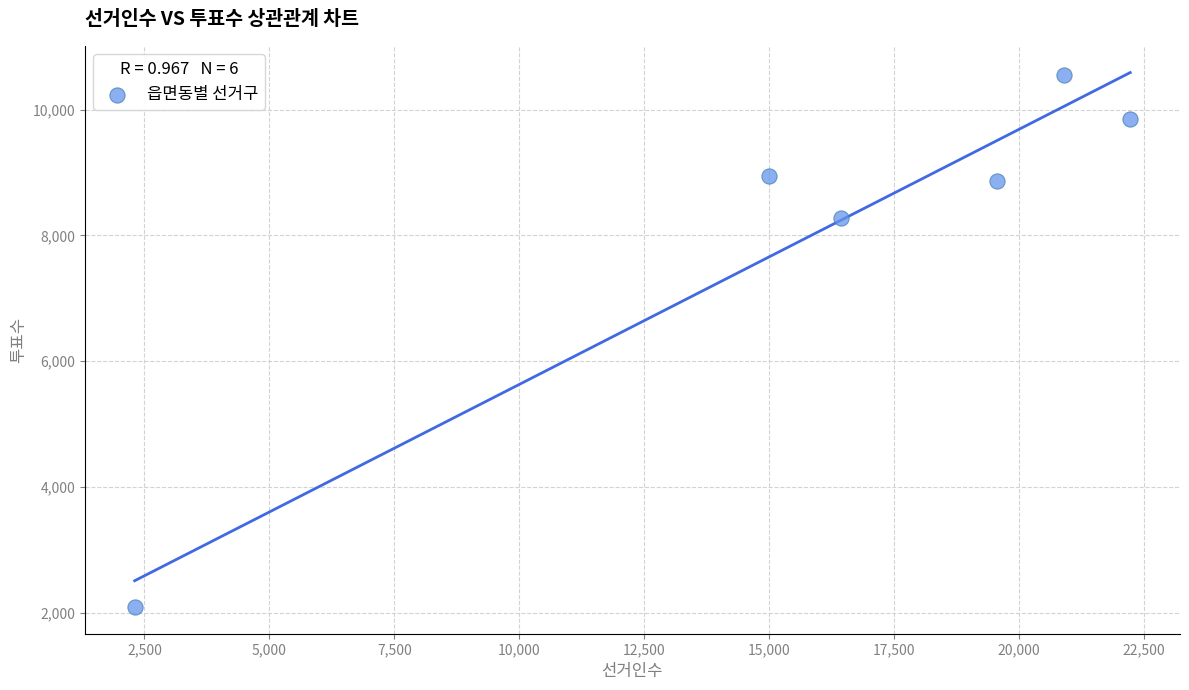

What Y value in the scatter plot is closest to 6319?

8276